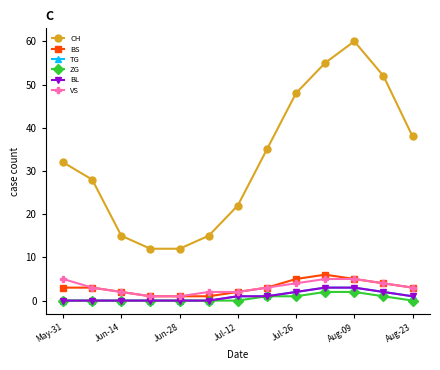

Does the chart have visible grid lines?

No